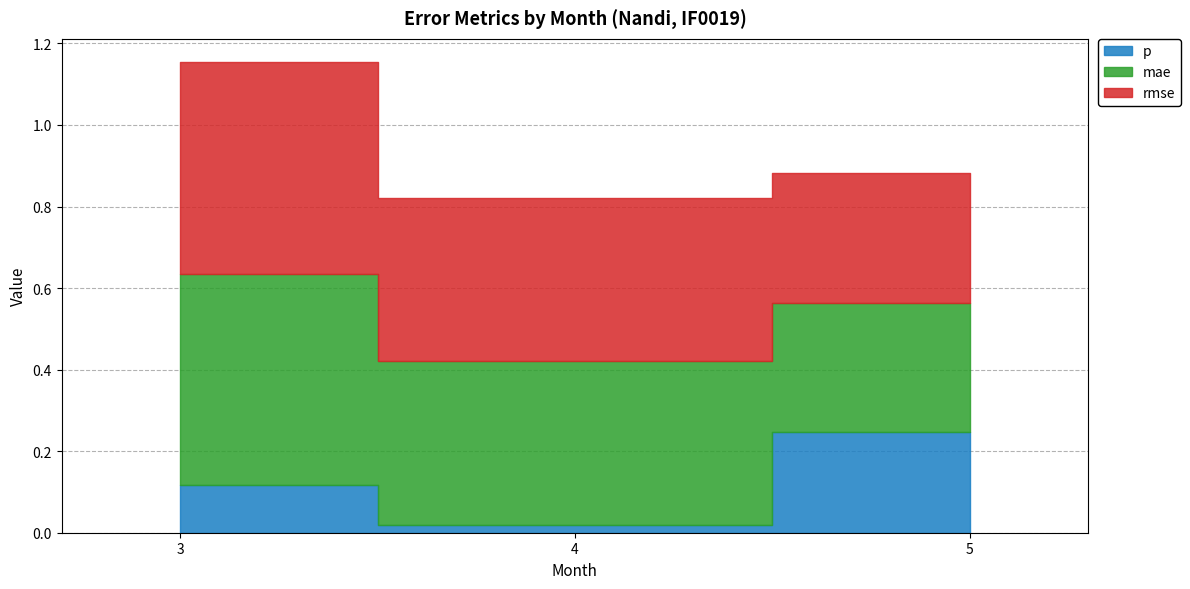

How many lines are shown in the chart?

3